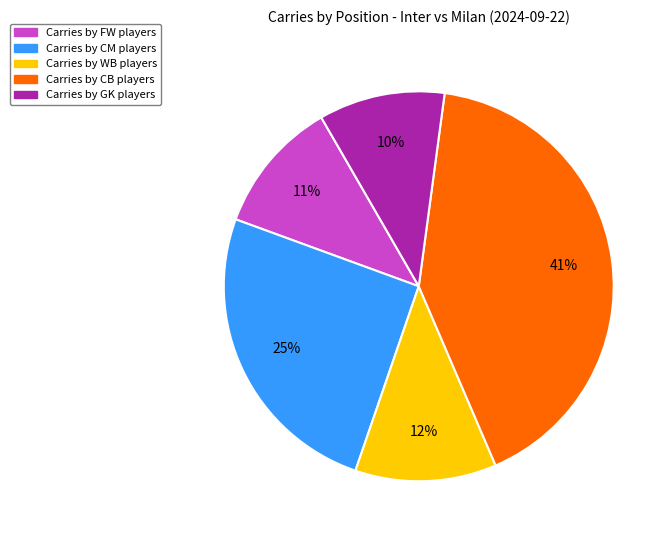

To the nearest percent, what is the difference between the largest and smallest slice percentages?

31%